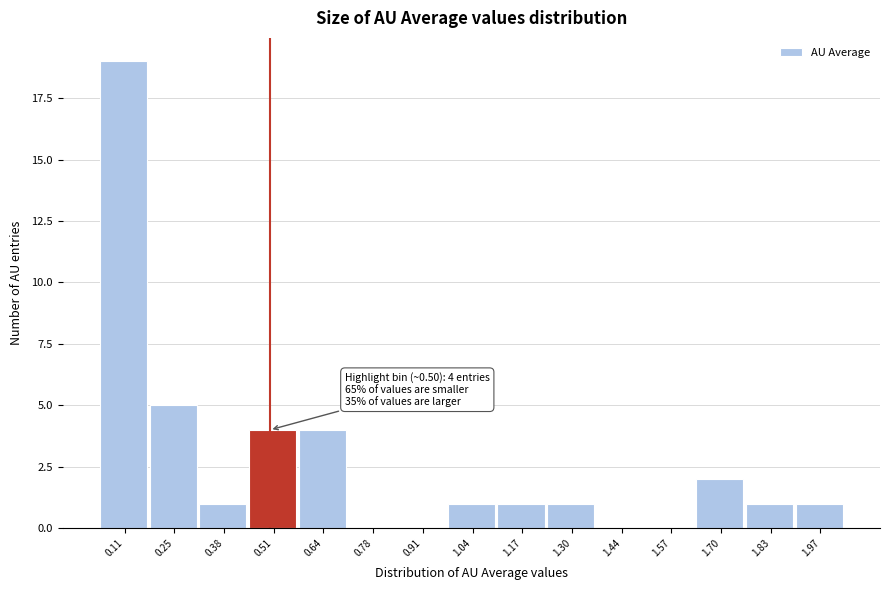

Over which range of the x-axis is the bar tallest?

0.04 to 0.18